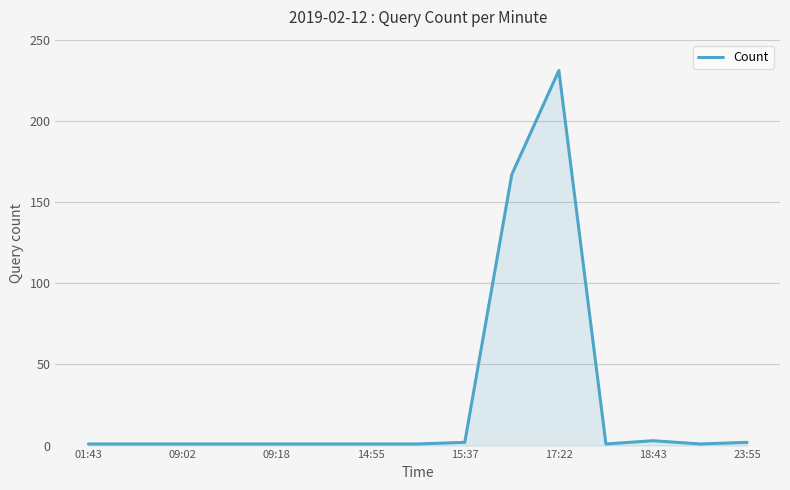

Reading left to right, extract all data points from this chart.

1	1	1	1	1	1	1	1	2	167	231	1	3	1	2